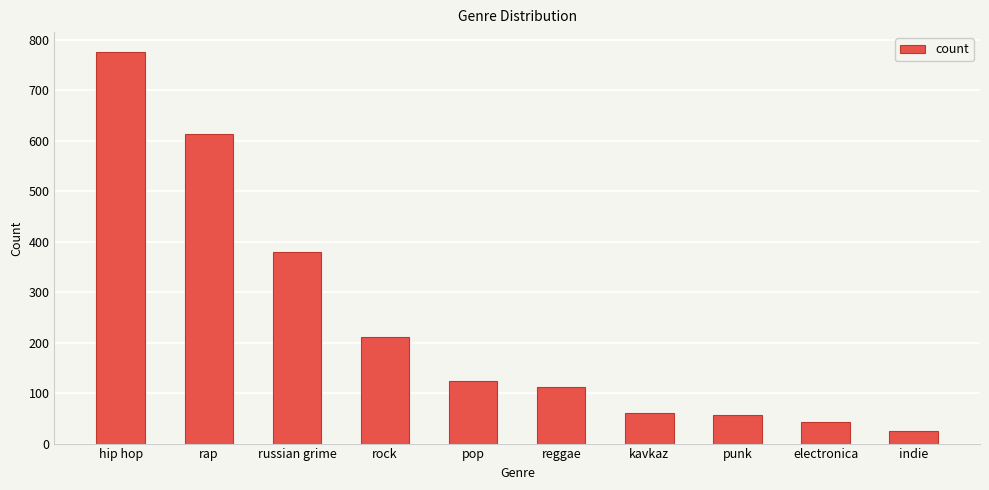

What is the sum of all values?

2400